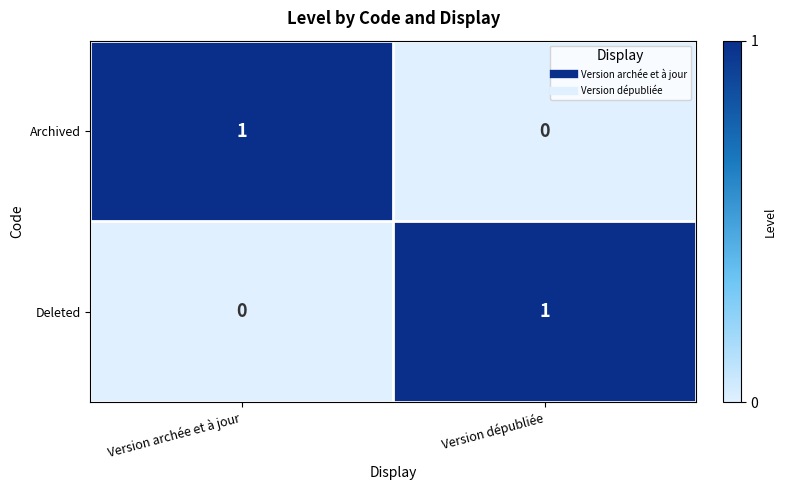

The value of Deleted at Version archée et à jour is 1. True or false?

False